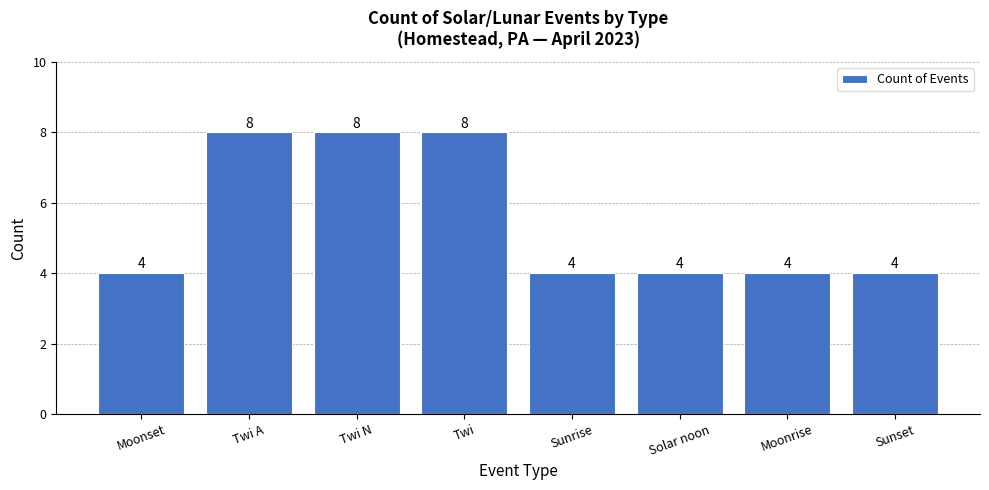

True or false: the data shows 1 at Moonrise.

False